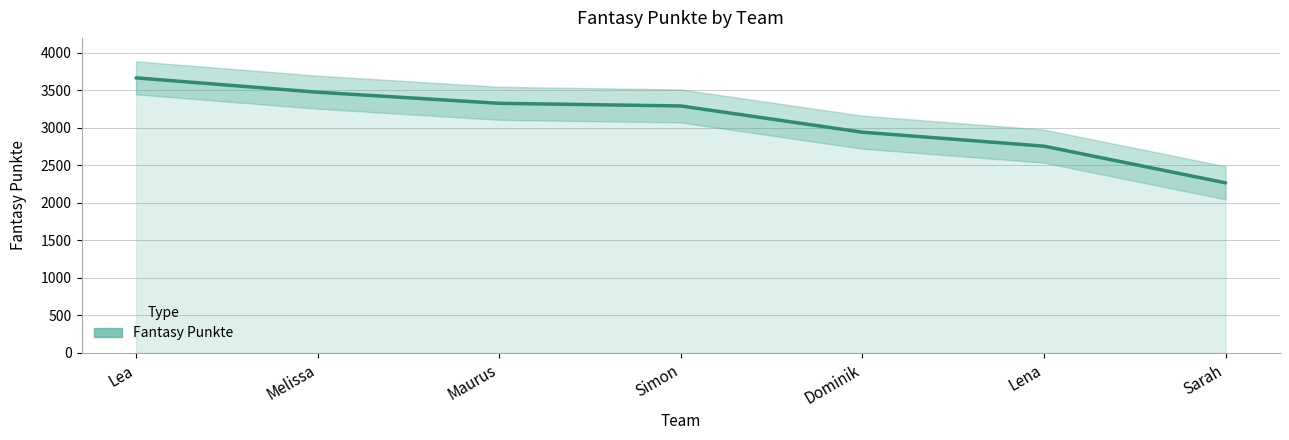

What is the ratio of the value at Melissa to the value at Maurus?

1.0